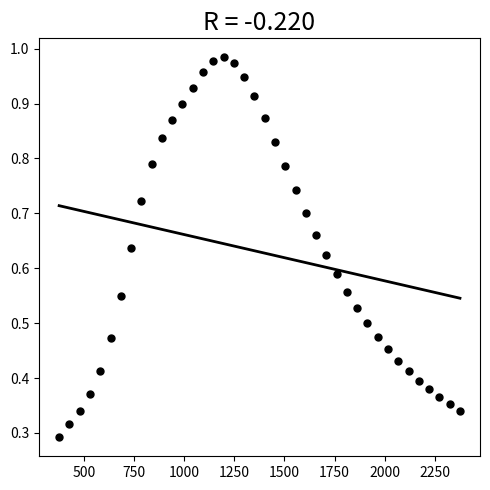

How many data points are displayed?

40